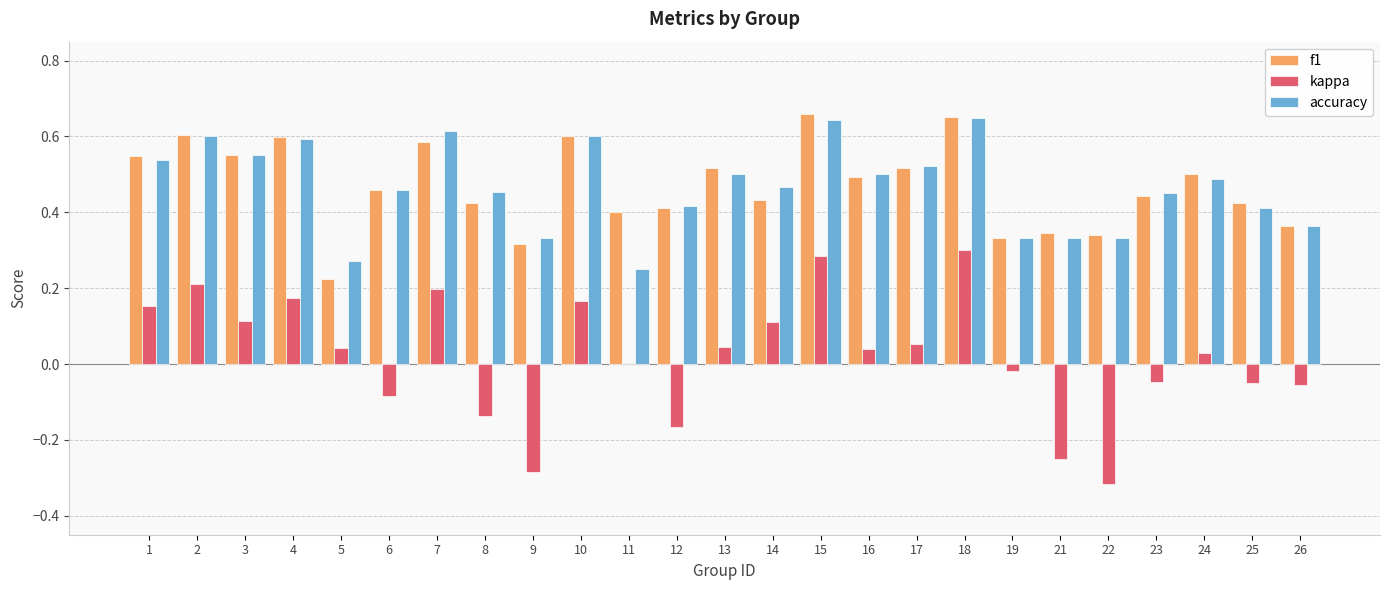

The accuracy series shows 0.3 at 4. True or false?

False